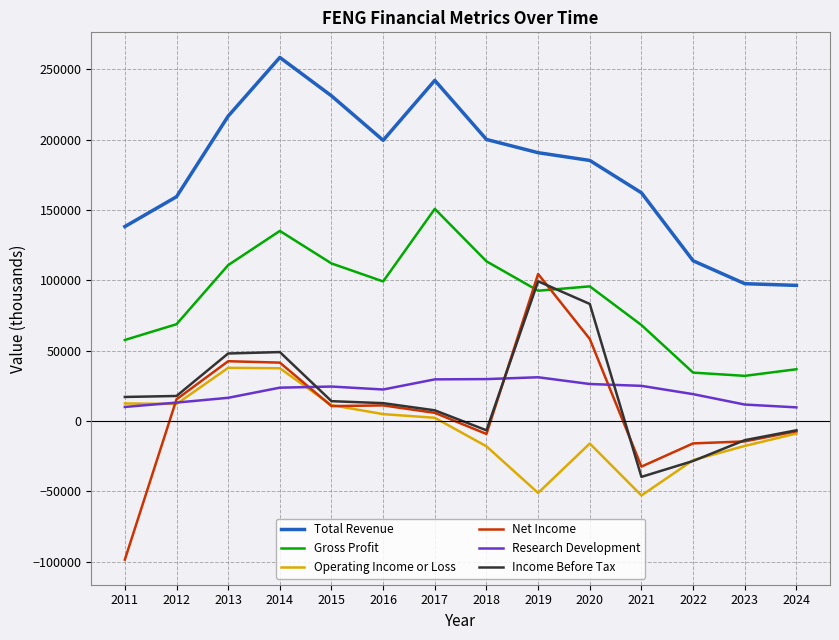

At which label is Net Income closest to 3000?

2017